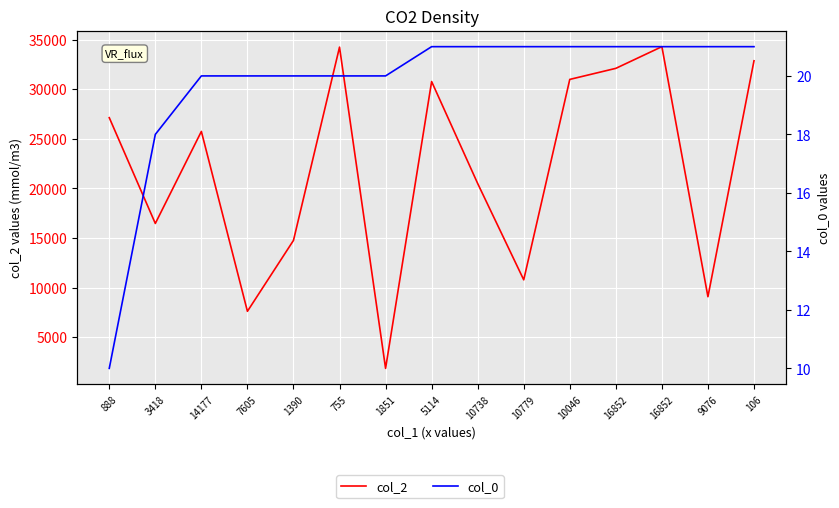

Read the col_2 value at 755, to the nearest 10.

34240